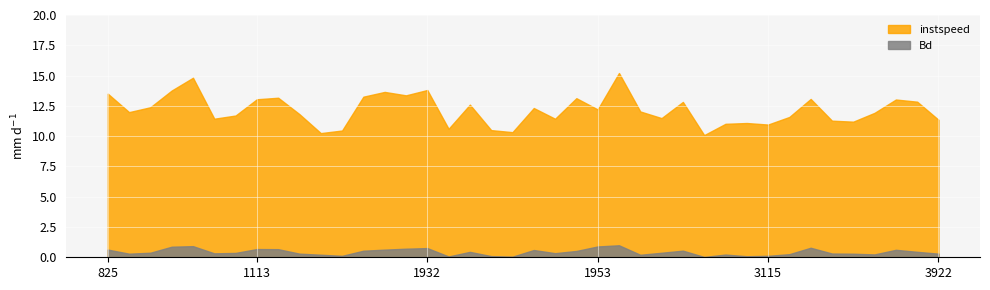

Where is Bd nearest to the value 0?

3094.0